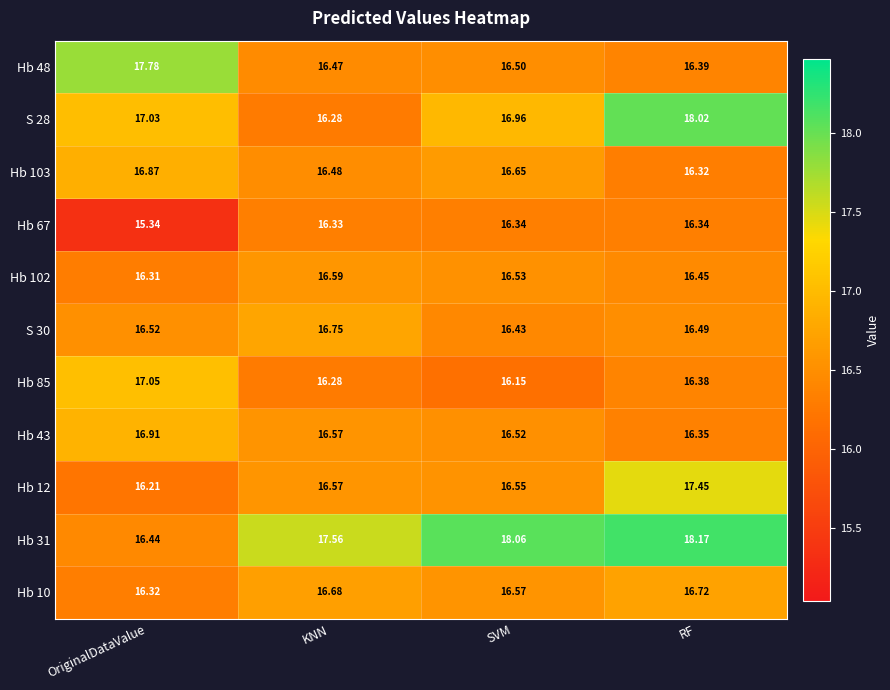

Which series has the largest range (max minus min)?

S 28